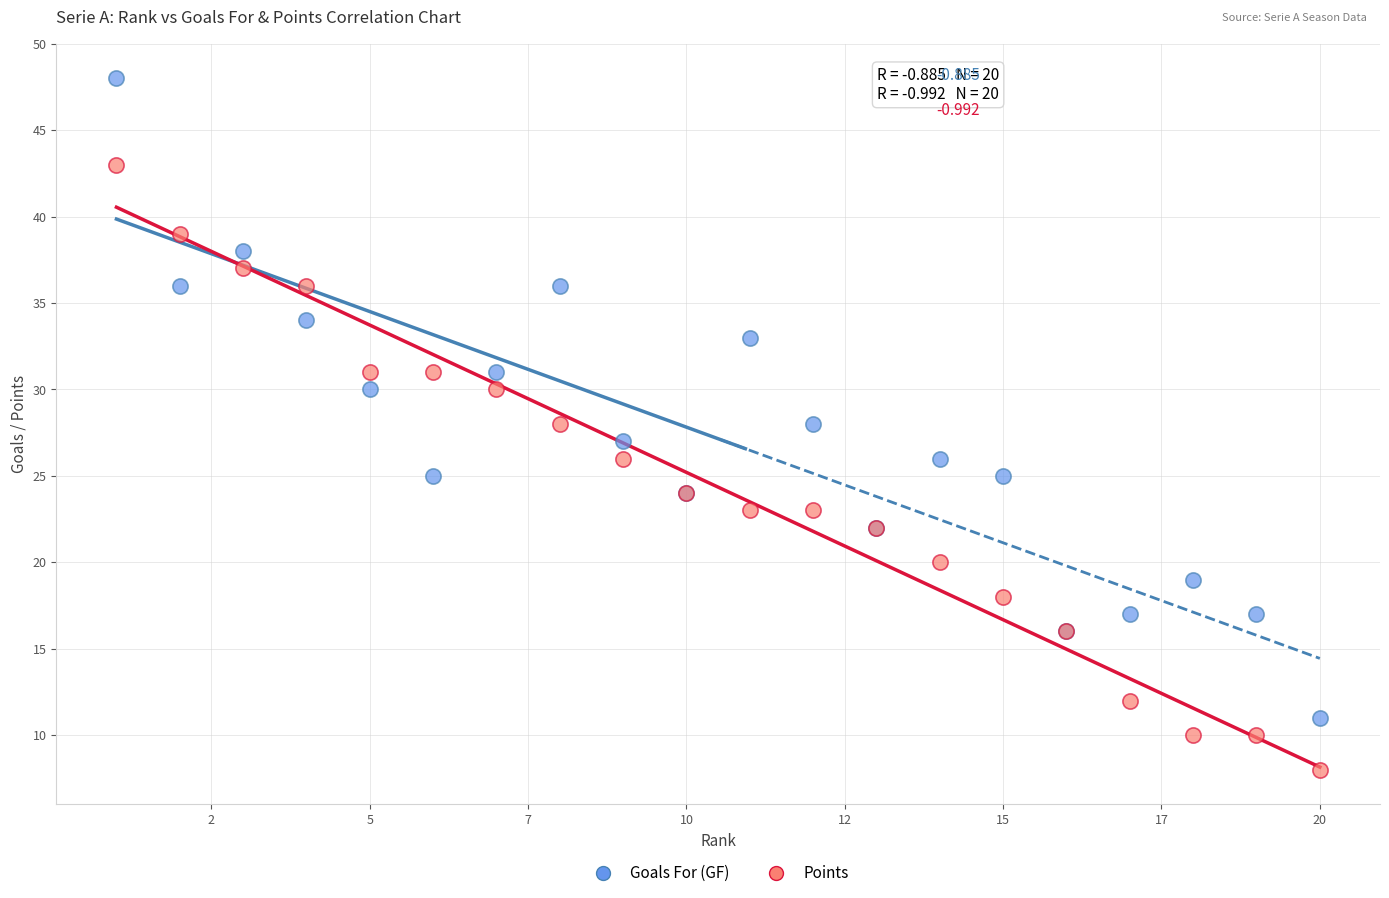

Which series reaches the maximum Y coordinate?

Goals For (GF)